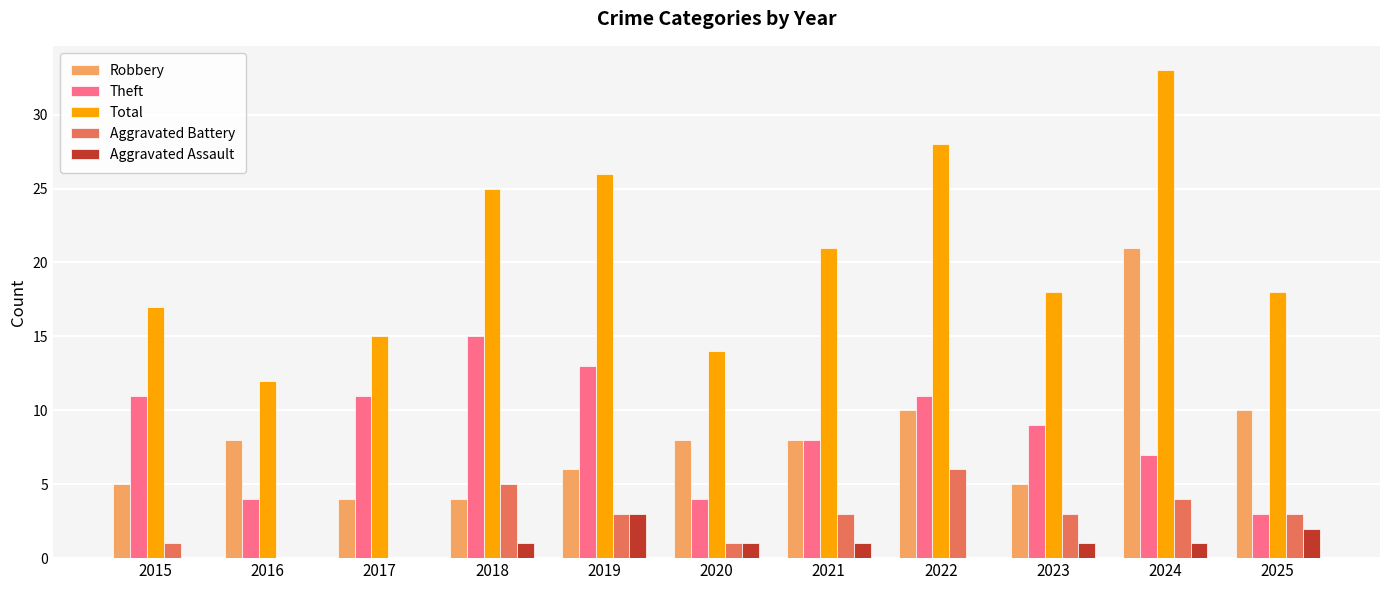

How many data points does each series have?

11